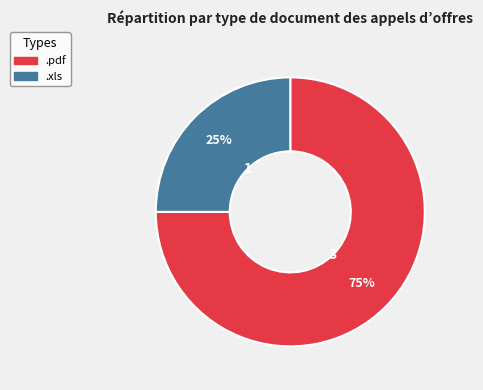

To the nearest percent, what is the combined percentage of .pdf and .xls?

100%